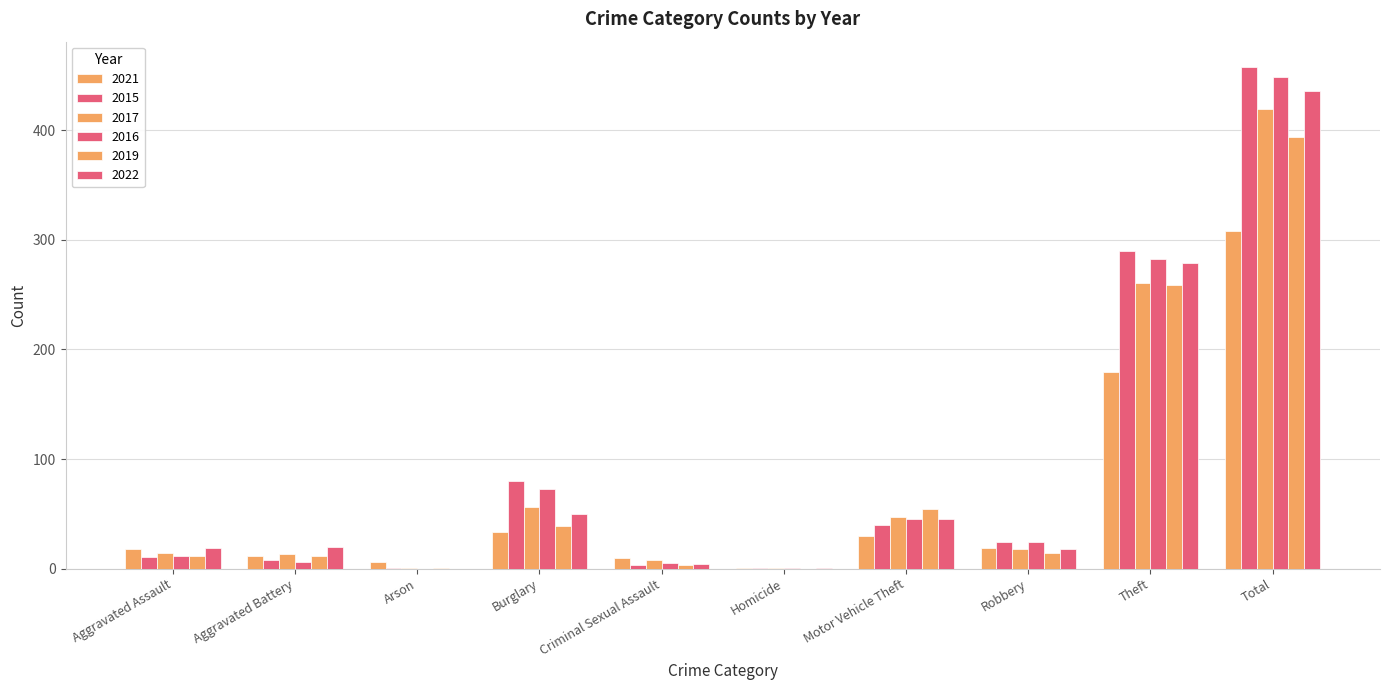

Where does the 2015 series first go above 24?

Burglary